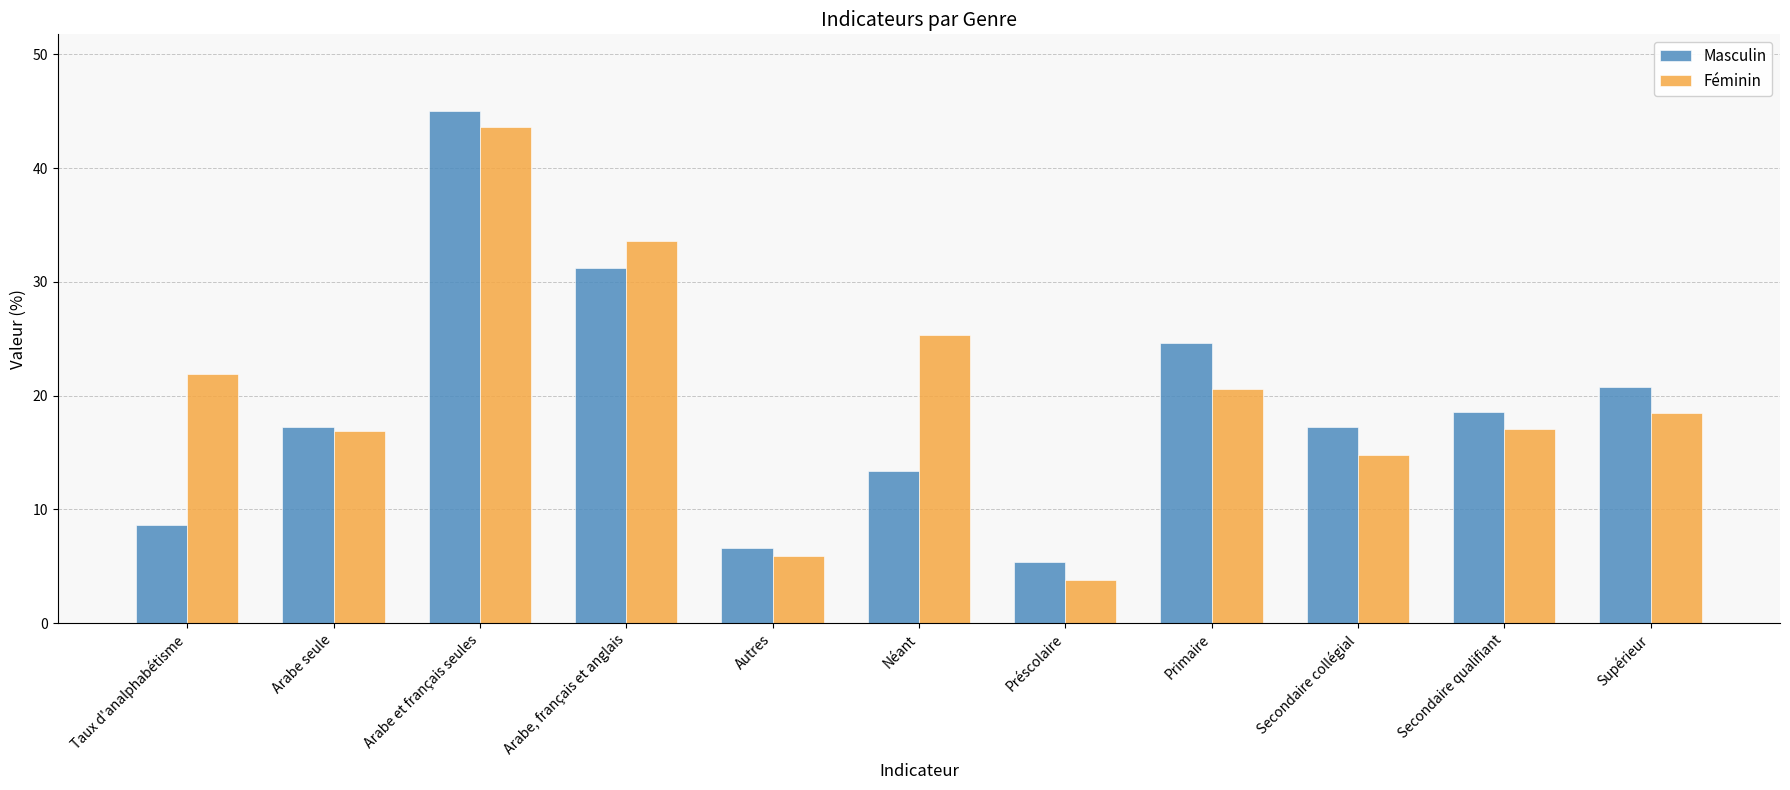

Which series changed the most between Taux d'analphabétisme and Primaire?

Masculin